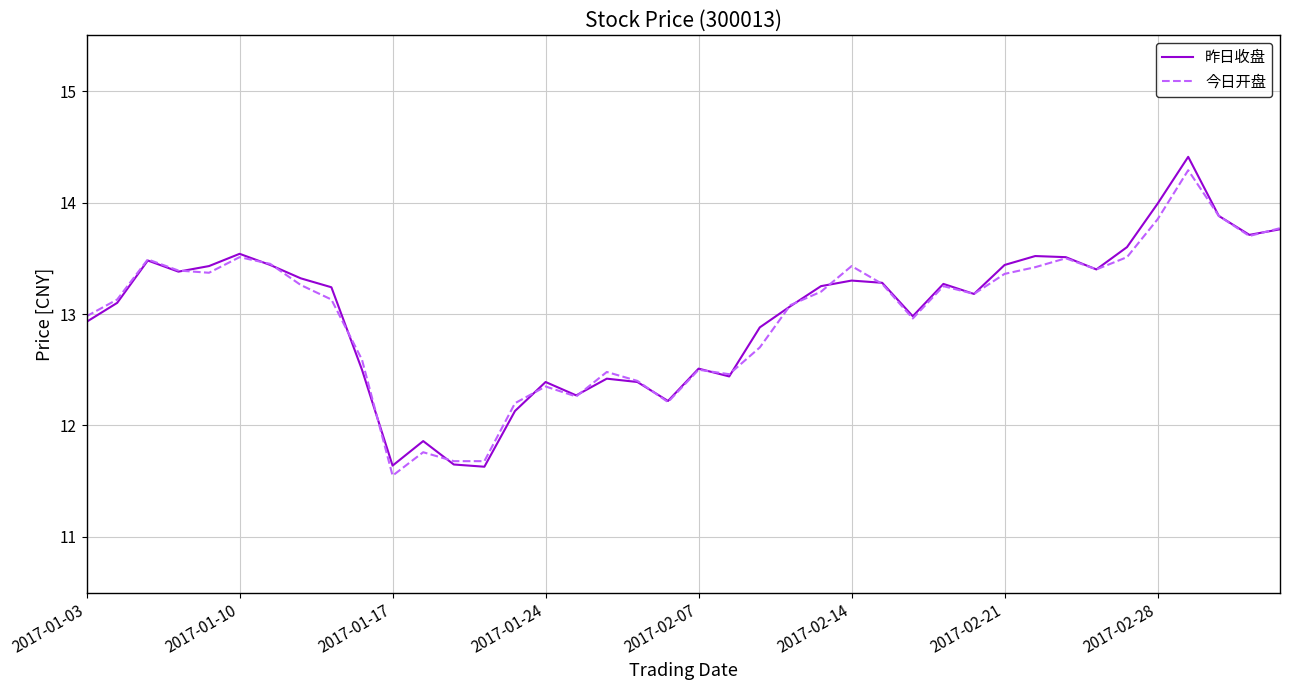

What is the minimum value shown in the chart?

11.6